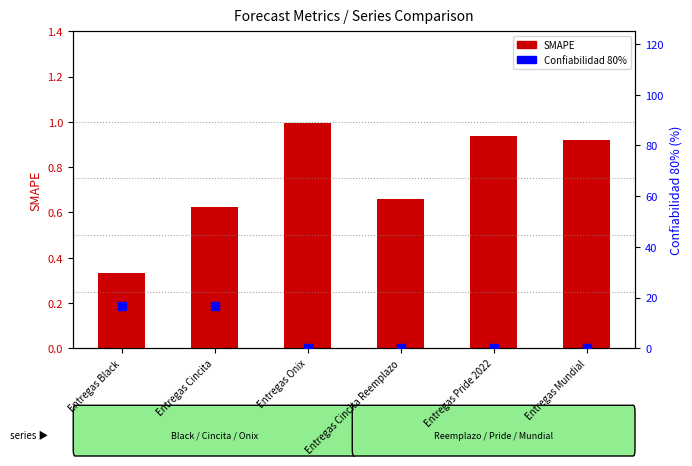

Which series reaches the maximum Y coordinate?

Confiabilidad 80%